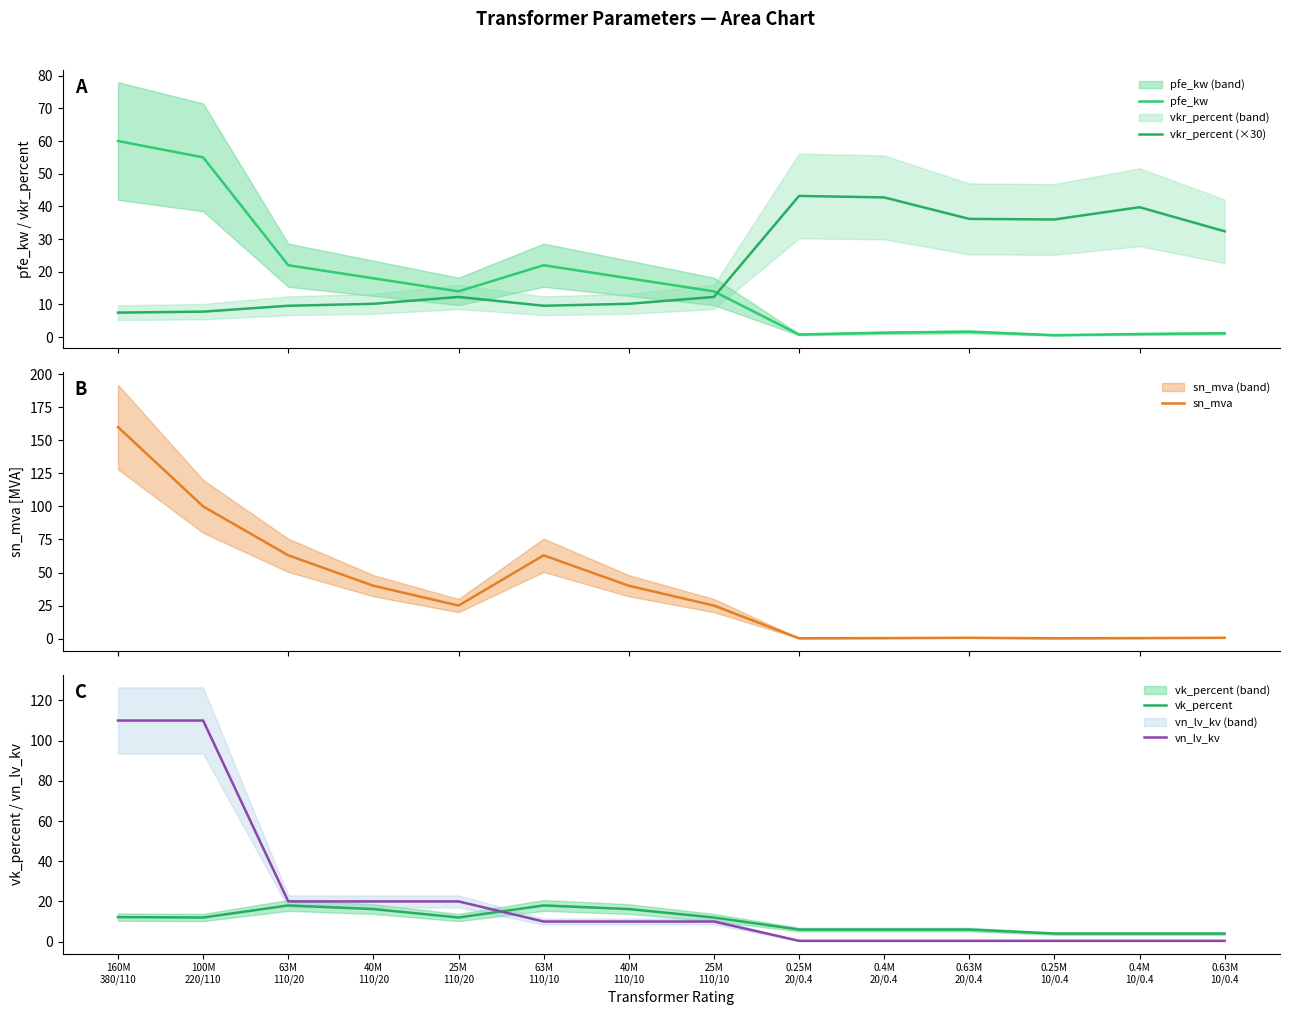

At which category is the sum across all series the highest?

160M
380/110